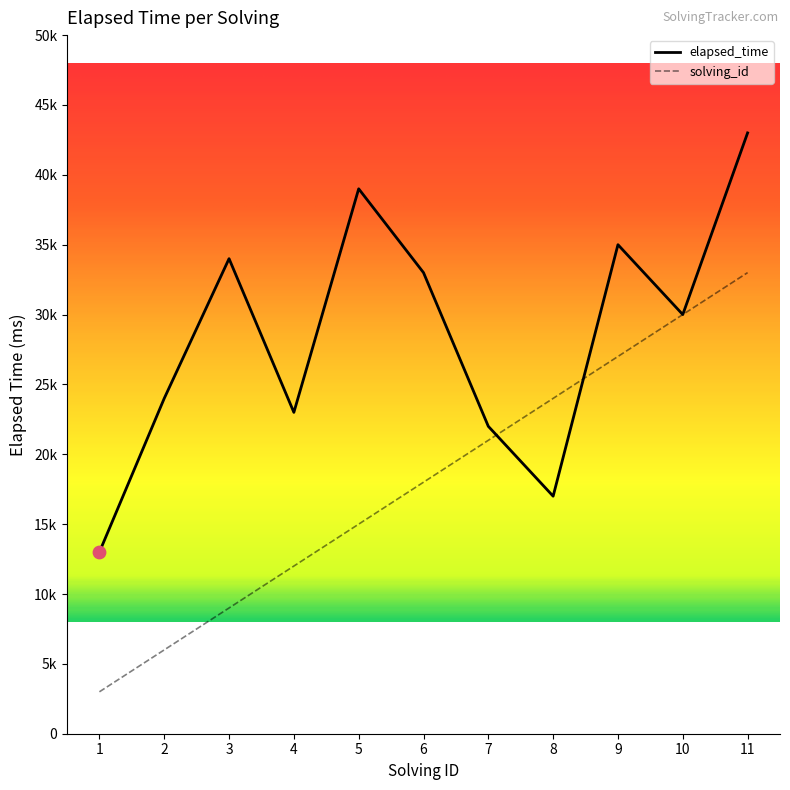

Is this an area chart (filled region under the line)?

No